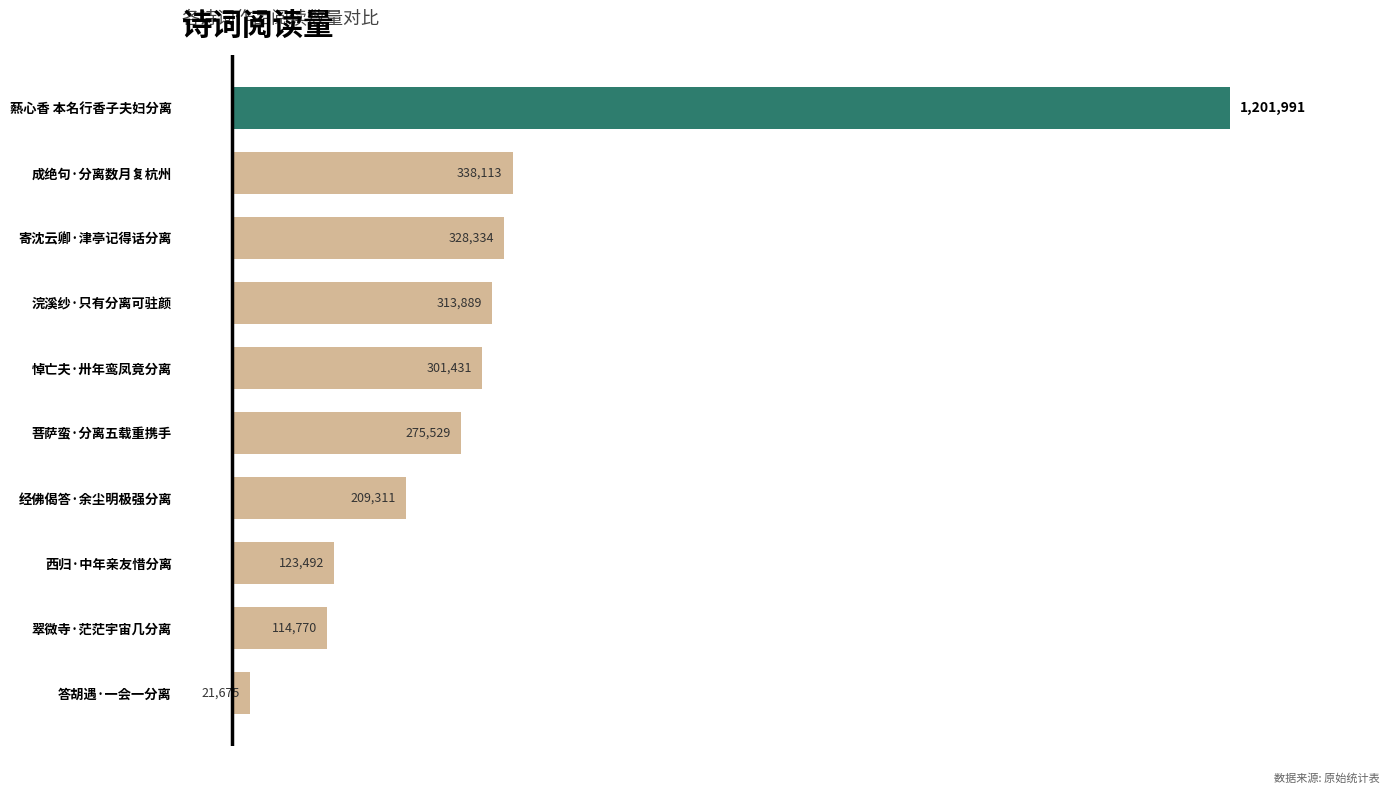

The value at 浣溪纱·只有分离可驻颜 is 551546. True or false?

False